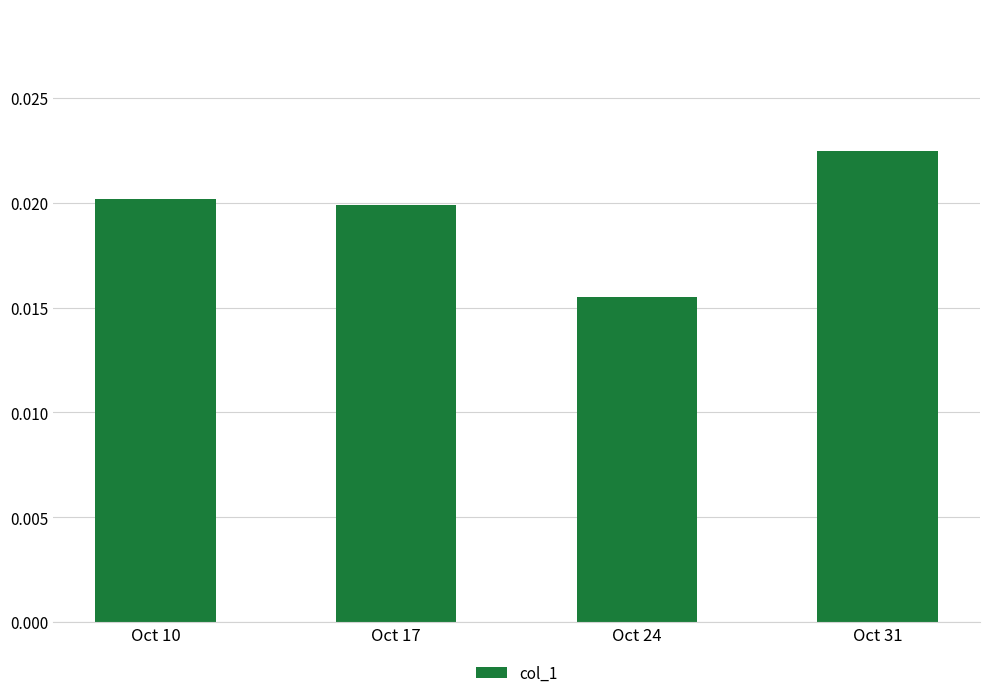

Count the number of data series in this chart.

1